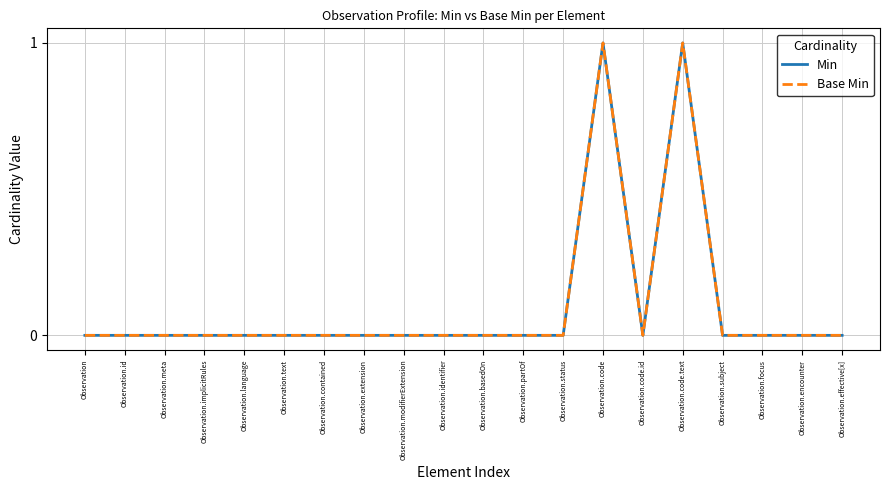

Is this an area chart (filled region under the line)?

No